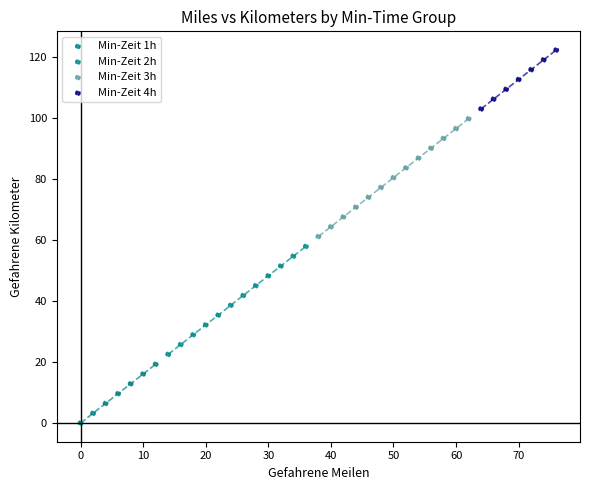

What are all the series names shown in the legend?

Min-Zeit 1h, Min-Zeit 2h, Min-Zeit 3h, Min-Zeit 4h